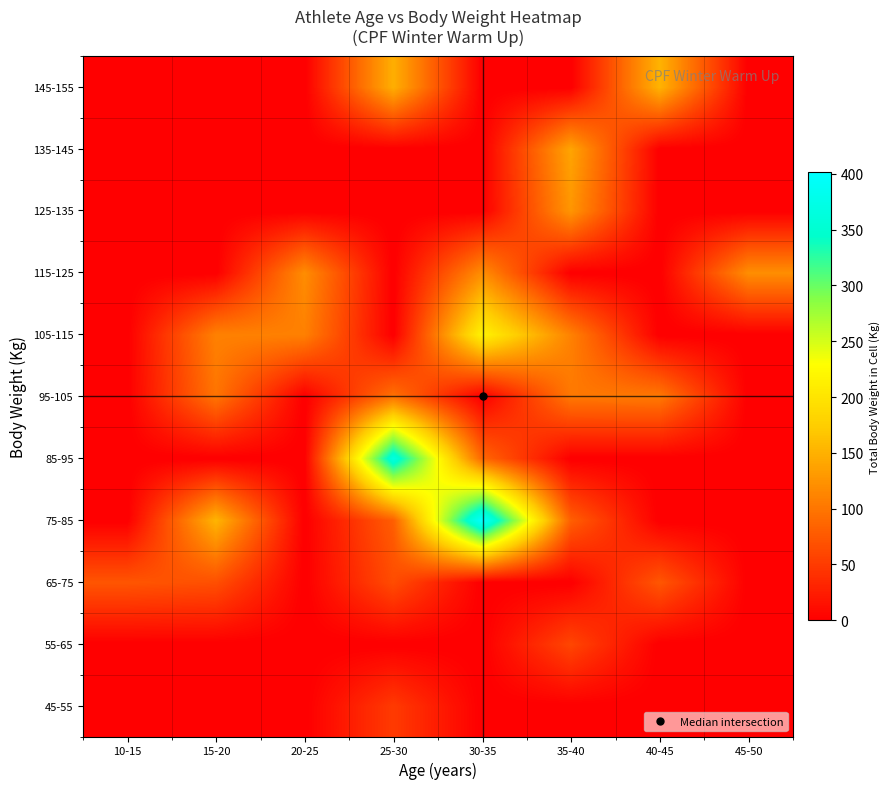

At how many categories does at least one series exceed 355?

2